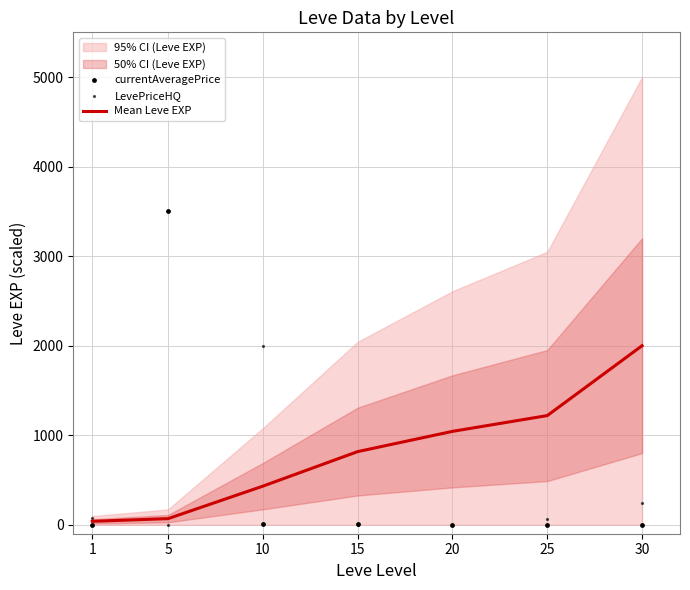

Which series has the largest total across all categories?

Mean Leve EXP